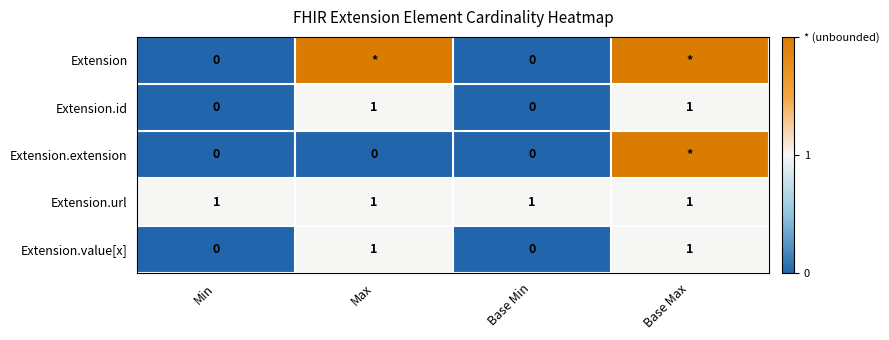

Is it true that Extension.id equals 1 at Base Max?

True